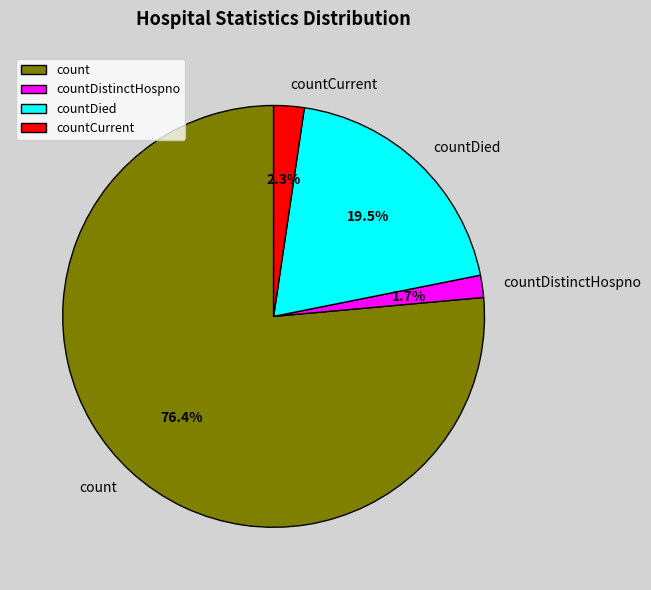

Rank the categories by value from highest to lowest.

count, countDied, countCurrent, countDistinctHospno